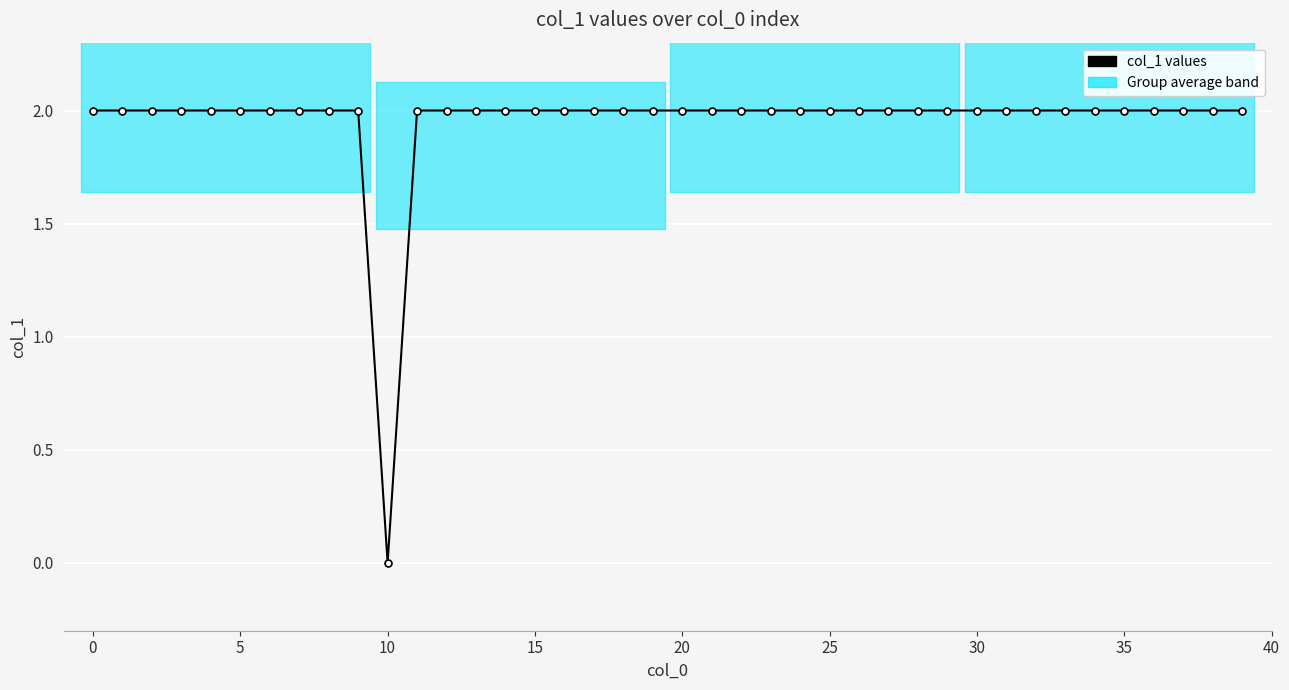

How many lines are shown in the chart?

1